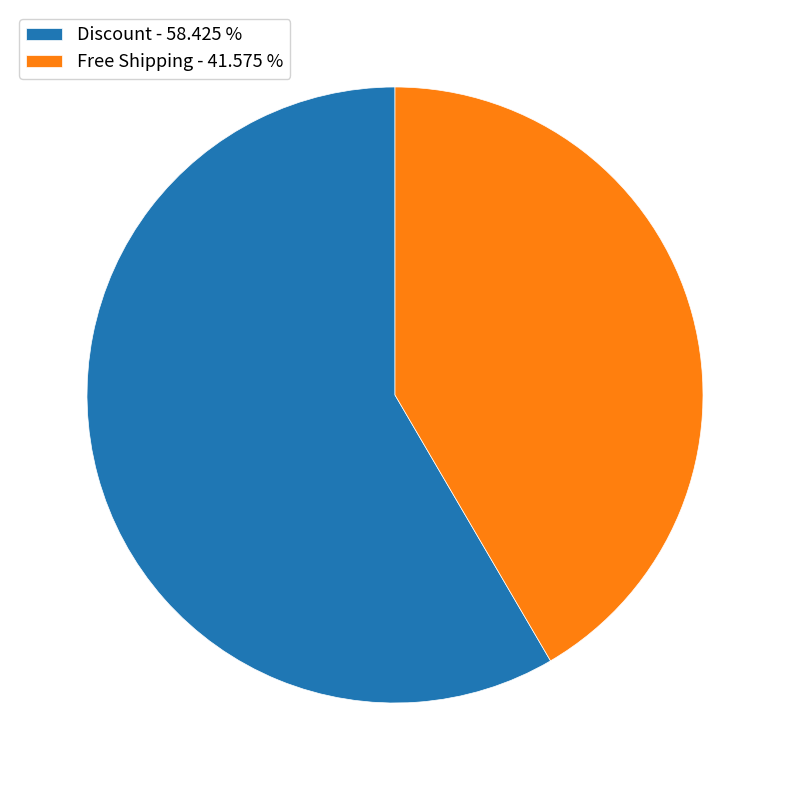

Does Discount - 58.425 % represent more than half of the total?

Yes